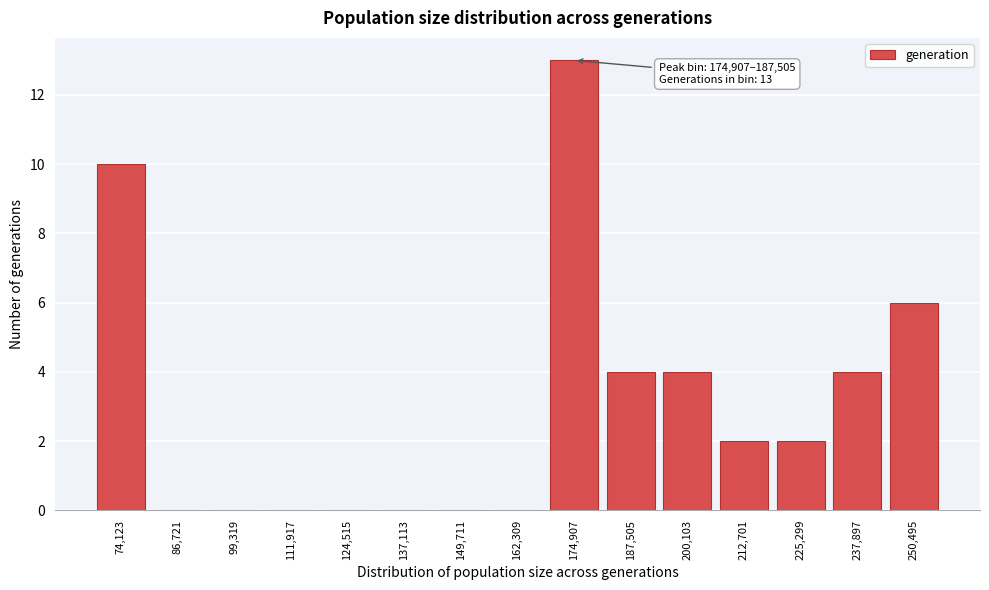

Reading left to right, list all the values displayed in this chart.

74,123=10	86,721=0	99,319=0	111,917=0	124,515=0	137,113=0	149,711=0	162,309=0	174,907=13	187,505=4	200,103=4	212,701=2	225,299=2	237,897=4	250,495=6